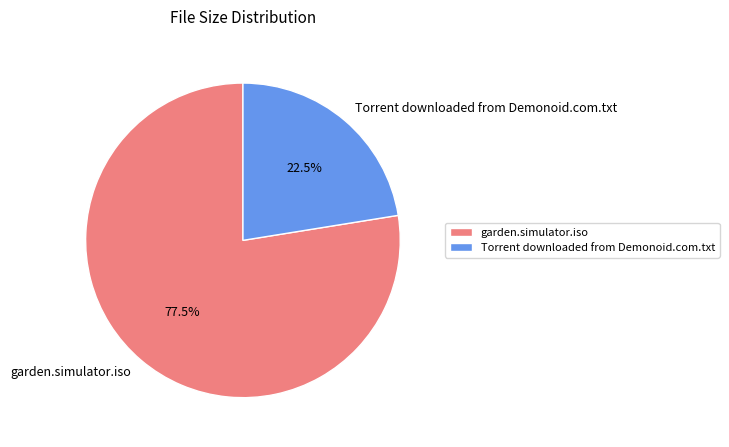

What is the total percentage of garden.simulator.iso and Torrent downloaded from Demonoid.com.txt?

100.0%